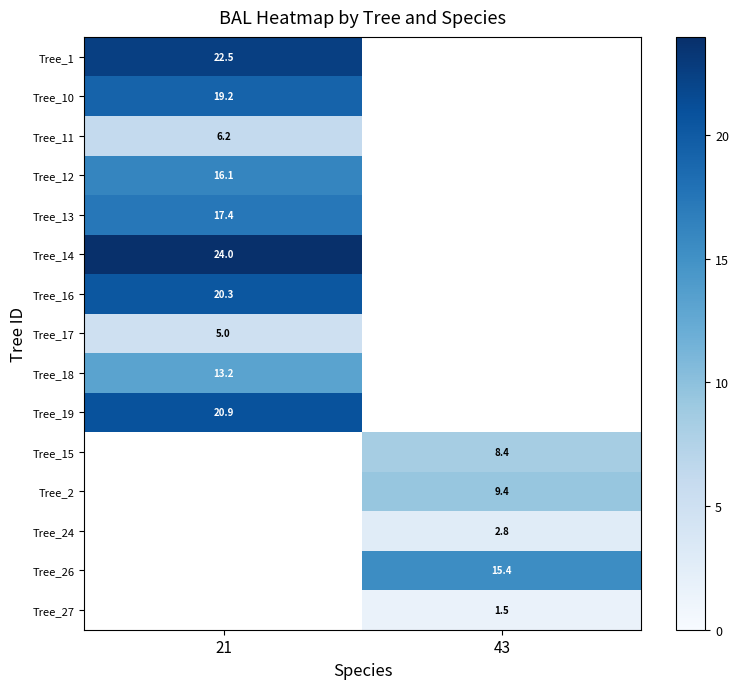

How many positive values does the Tree_26 series have?

1